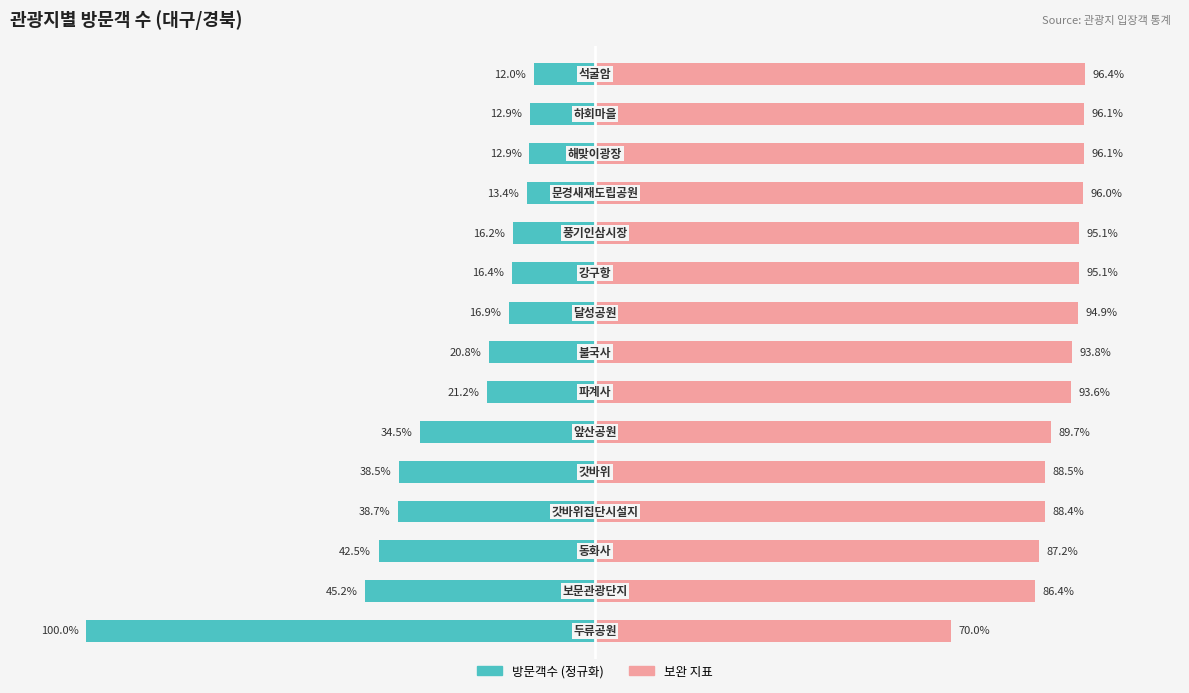

What is the average value of the 보완 지표 series?

91.2